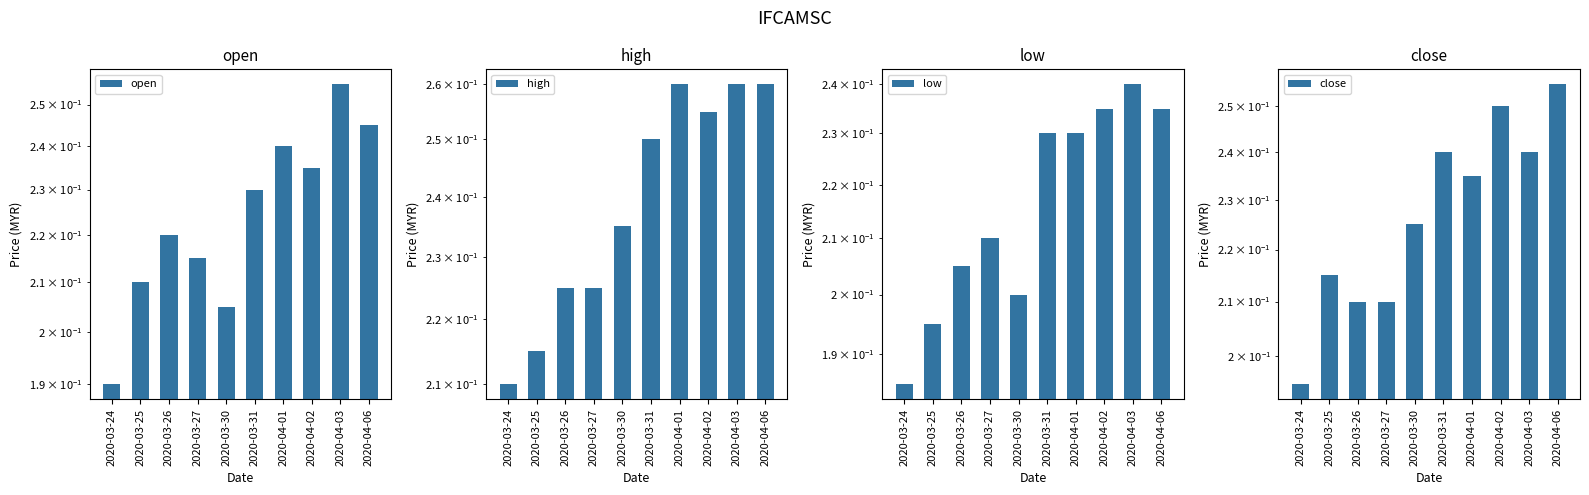

Between 2020-03-24 and 2020-03-26, which series saw the biggest shift?

open